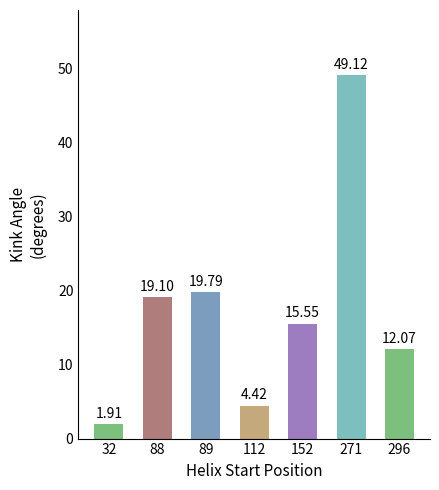

What is the value of the 5th bar from the left?

15.6